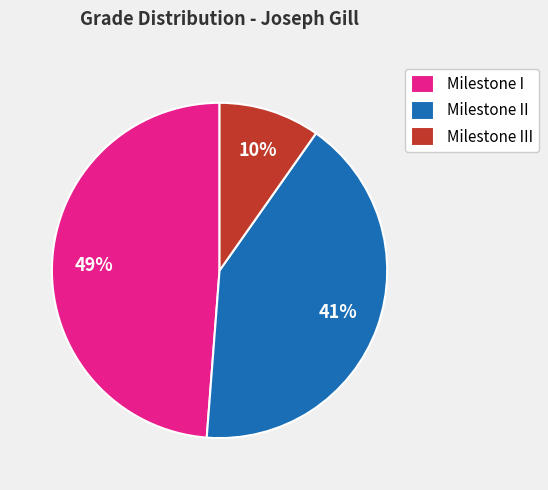

Does any single category account for the majority?

No